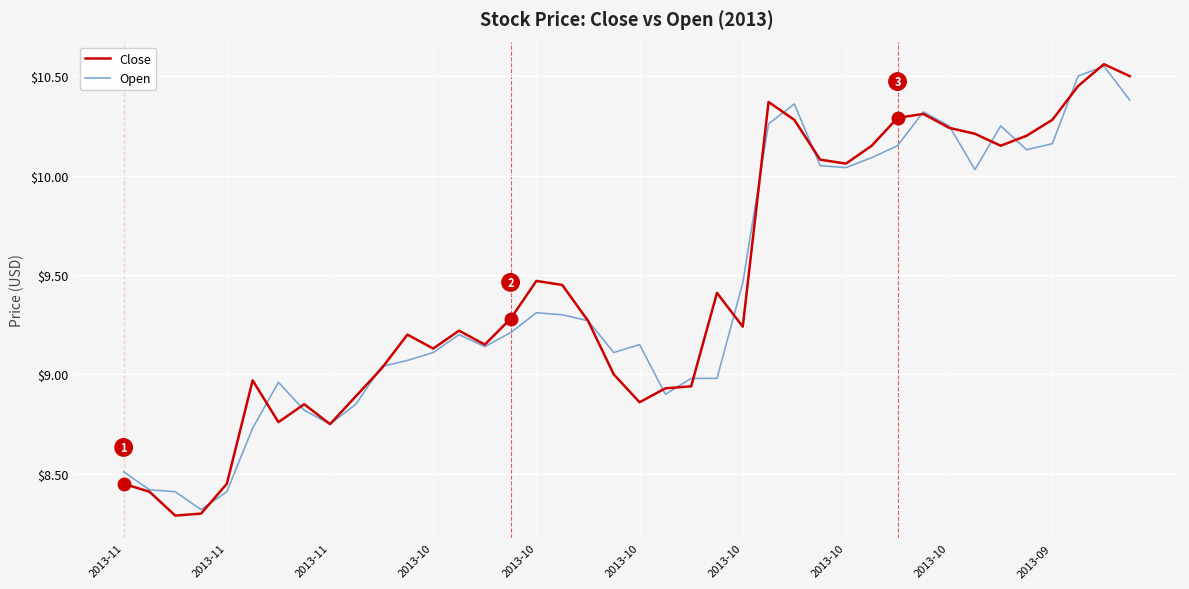

What is the smallest value displayed?

8.3